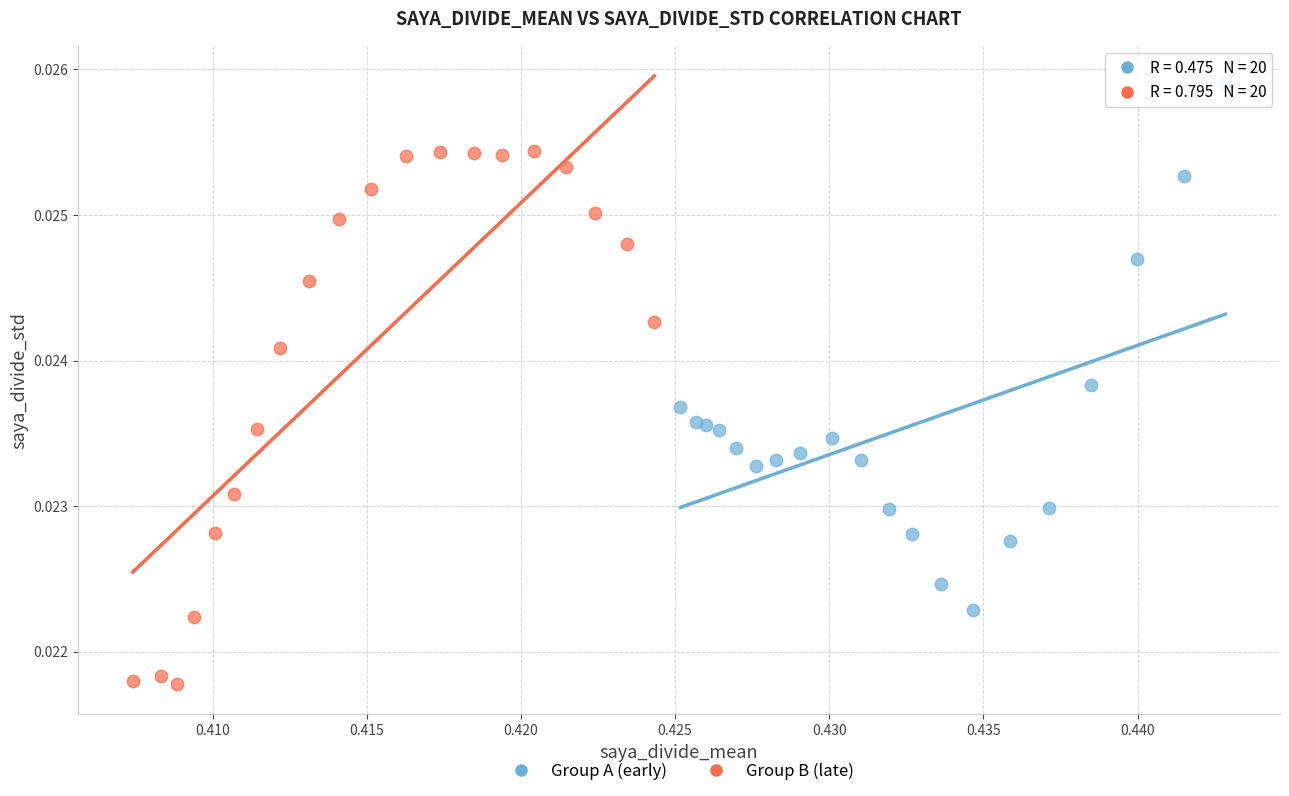

Which series contains the lowest Y value?

Group B (late)